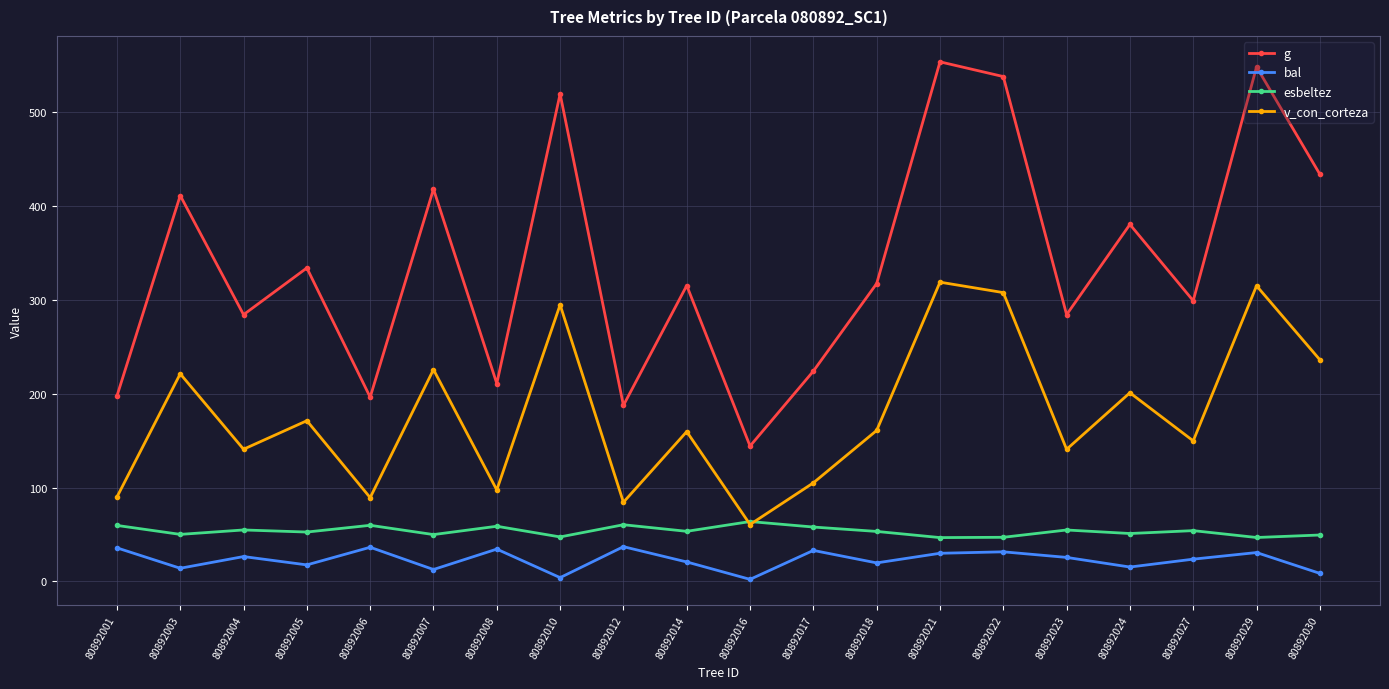

Between 80892016 and 80892030, which series saw the biggest shift?

g